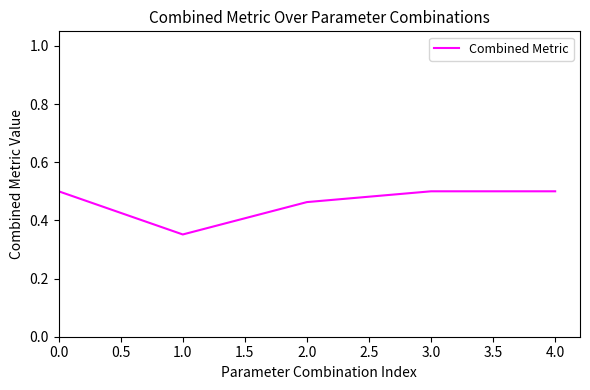

At which category does the data reach its first local valley?

1.0